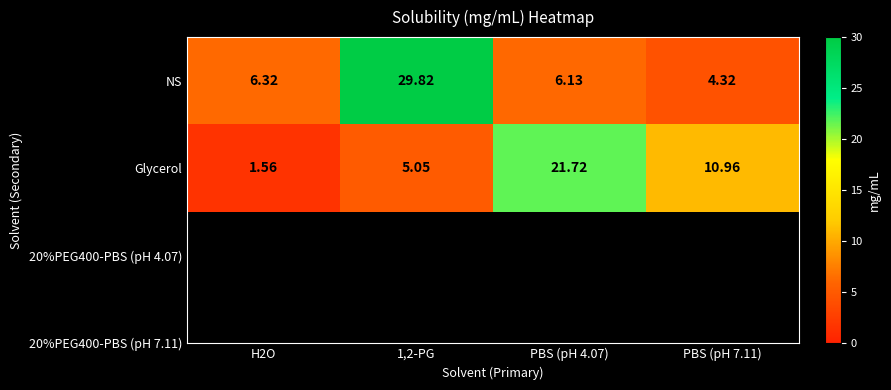

Is the value of Glycerol at 1,2-PG greater than the value of NS at 1,2-PG?

No